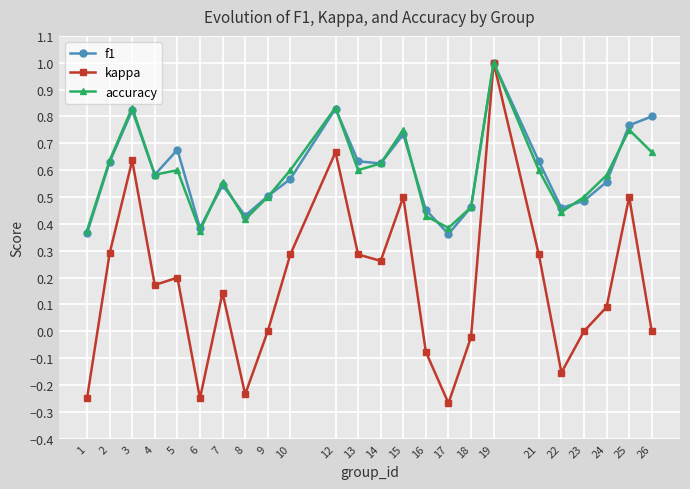

At 15, list the series in order from smallest to largest.

kappa, f1, accuracy